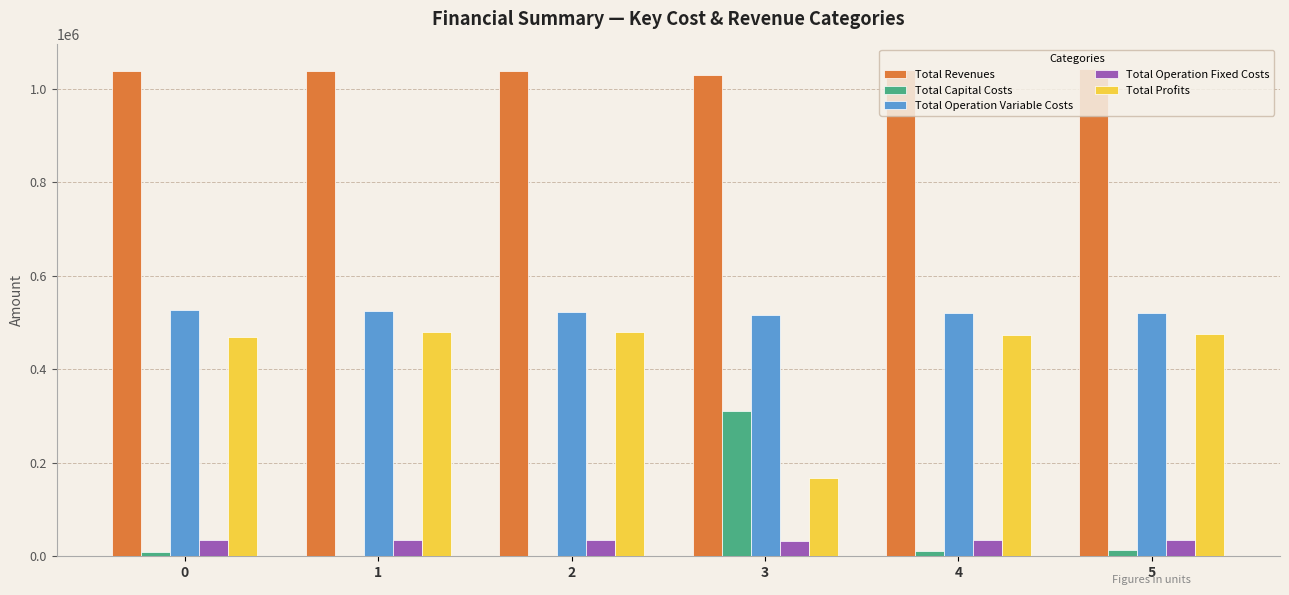

What are all the series names shown in the legend?

Total Revenues, Total Capital Costs, Total Operation Variable Costs, Total Operation Fixed Costs, Total Profits